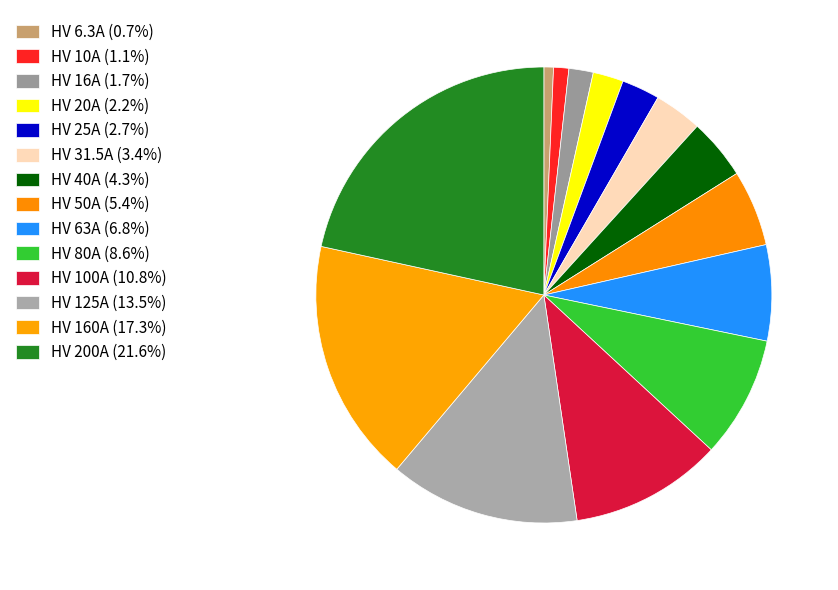

Is there any slice that represents more than half of the pie?

No